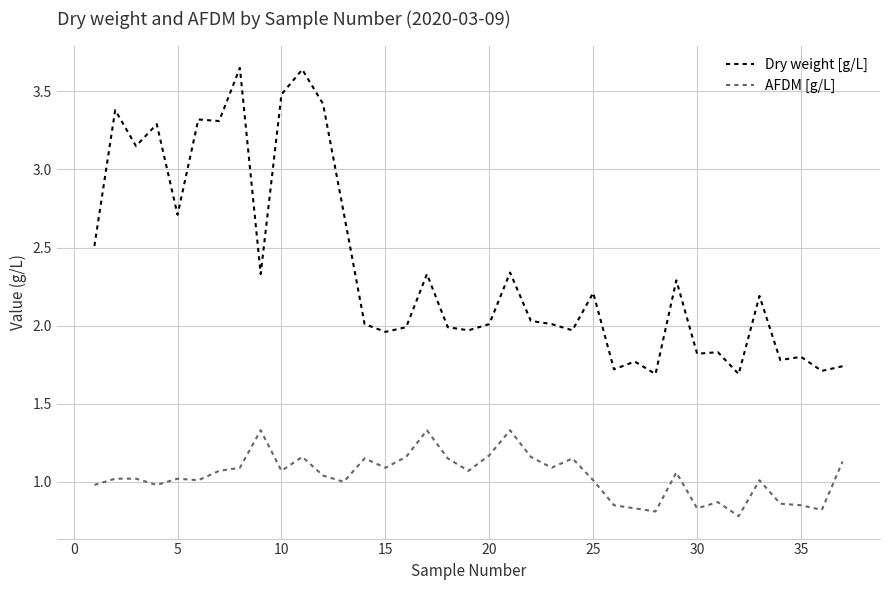

Which series has the widest spread of values?

Dry weight [g/L]